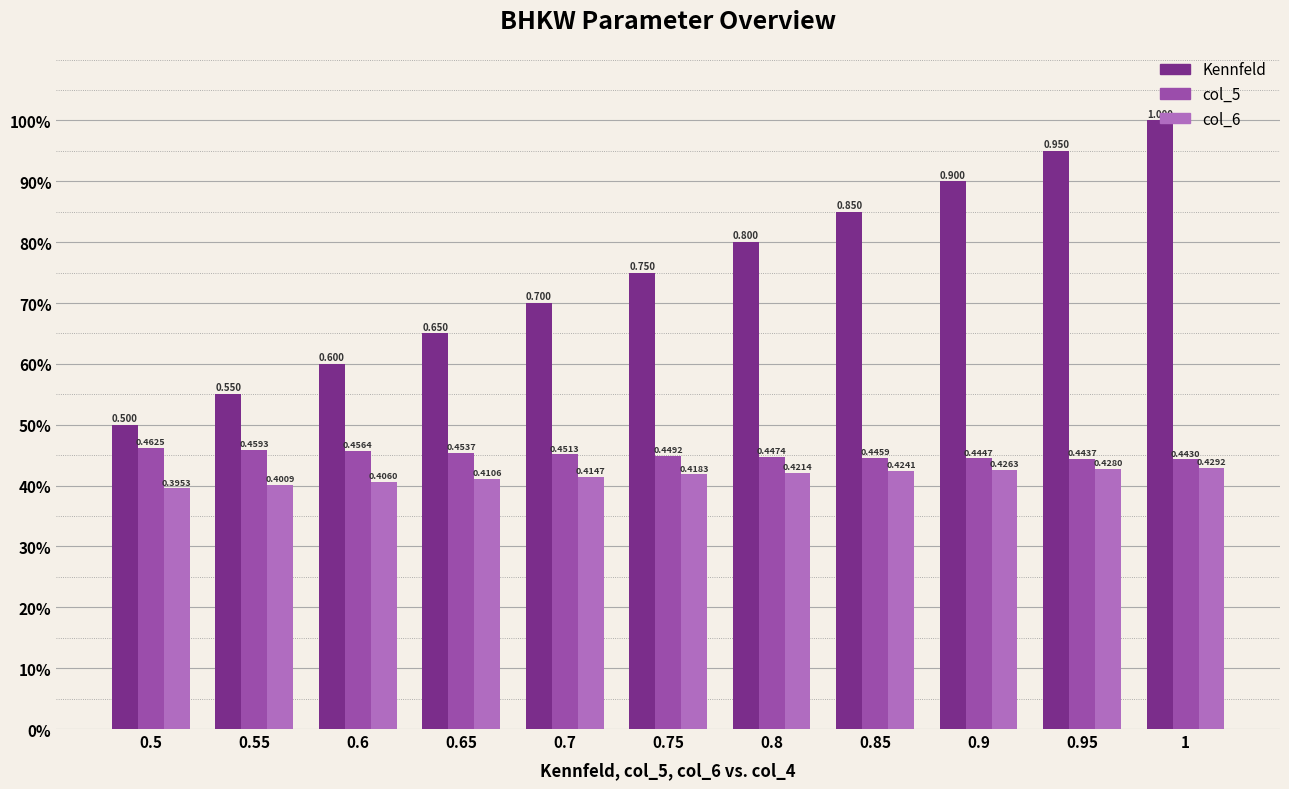

Are the bars horizontal?

No